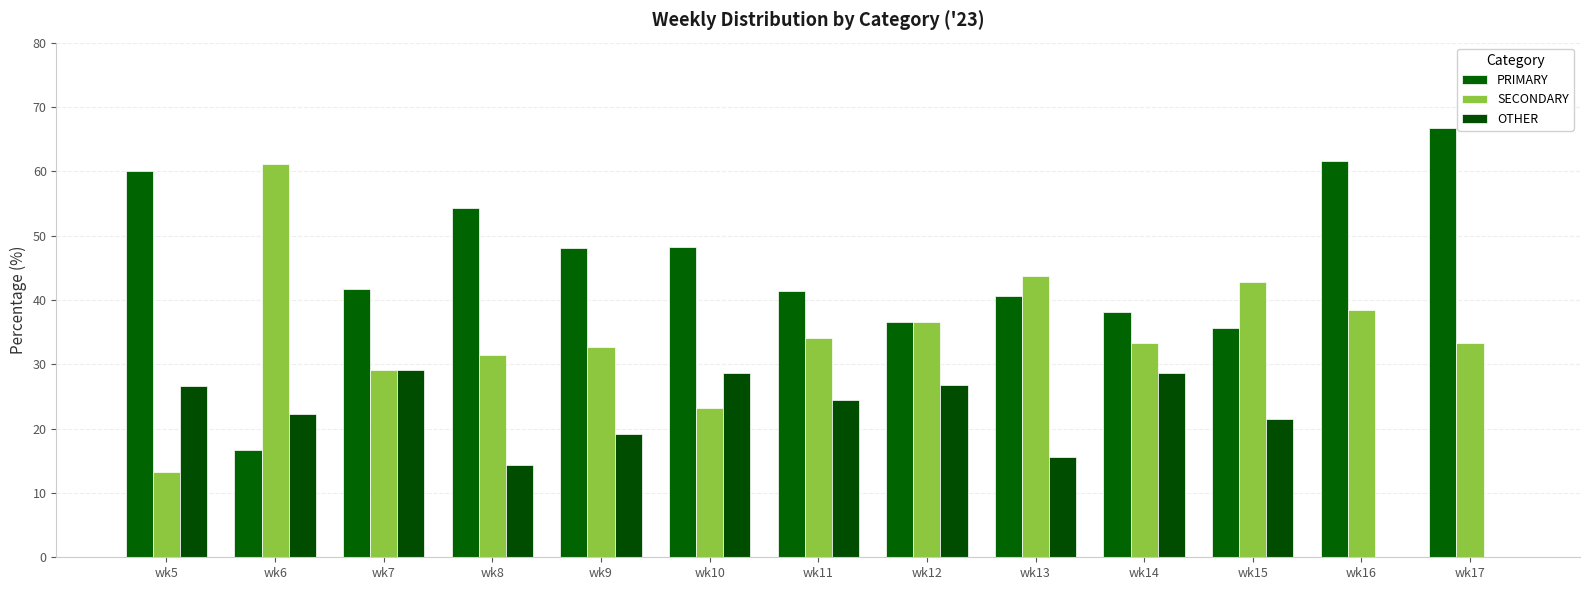

How many data points does each series have?

13